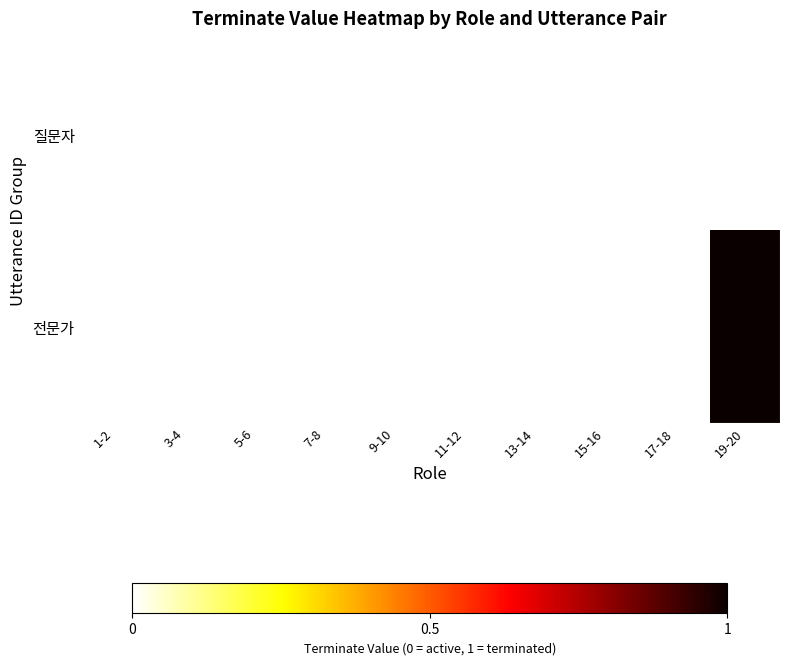

Count the number of data series in this chart.

2